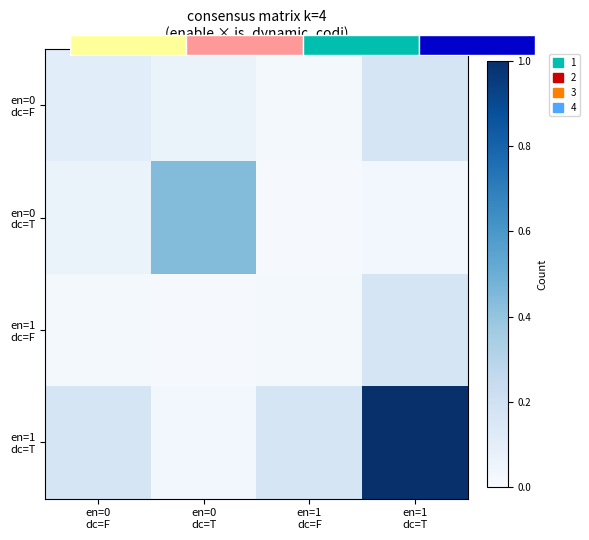

Which category has the lowest value across all series?

en=1
dc=F